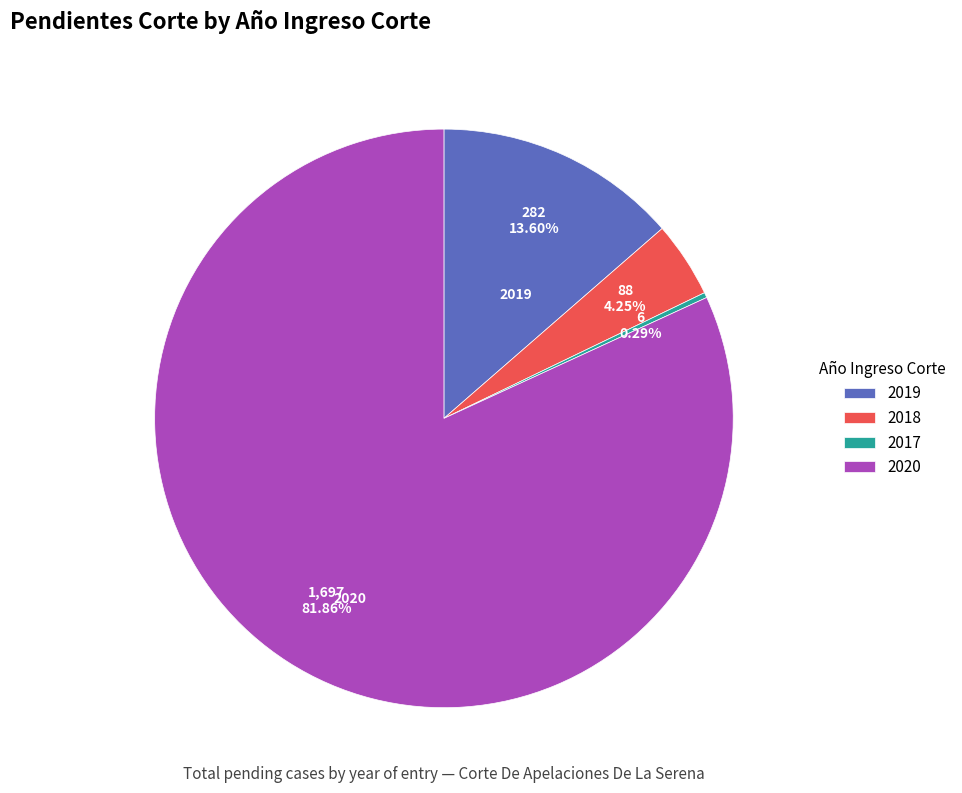

Rank the categories by value from lowest to highest.

2017, 2018, 2019, 2020